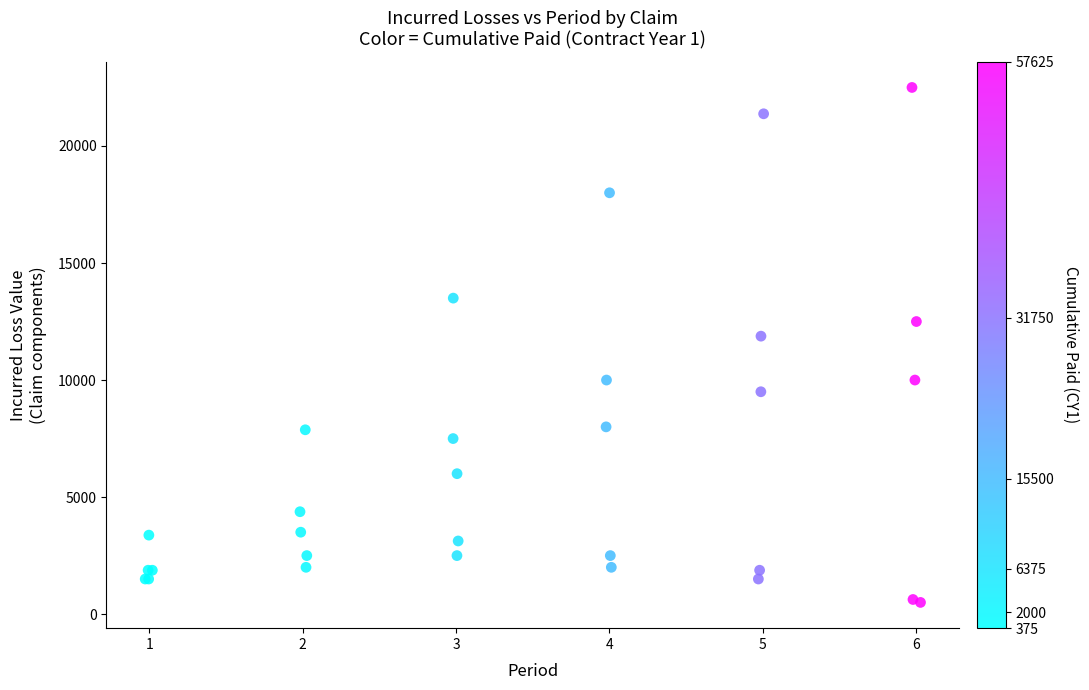

What Y value in the scatter plot is closest to 11500?

11875